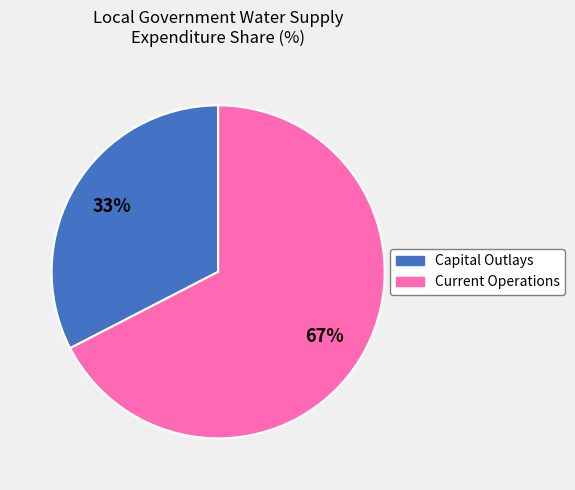

To the nearest percent, what is the average slice percentage?

50%